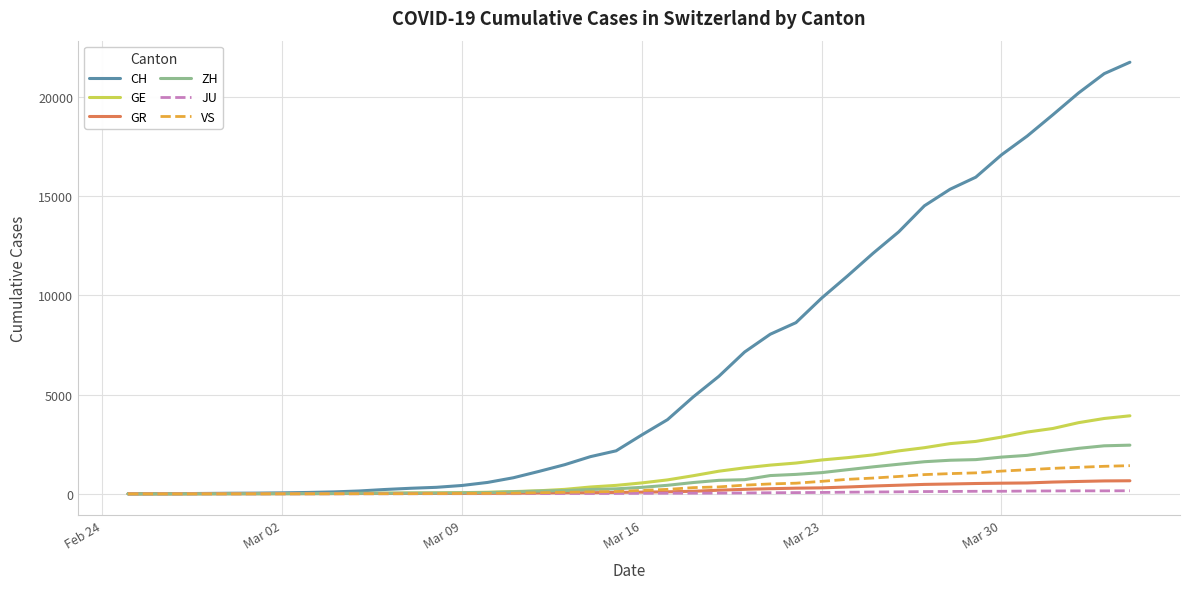

What is the highest value of the VS series?

1418